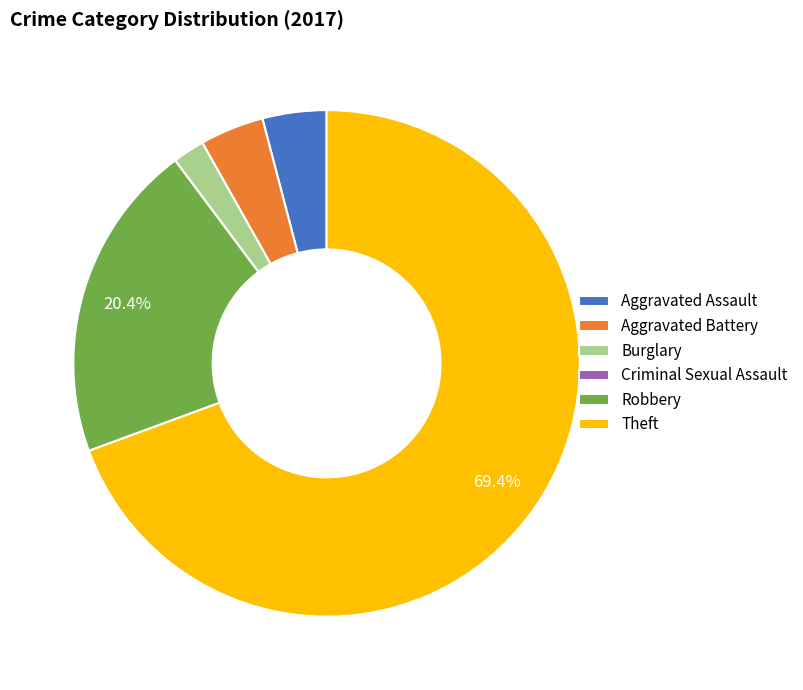

Which has a higher value, Burglary or Aggravated Assault?

Aggravated Assault